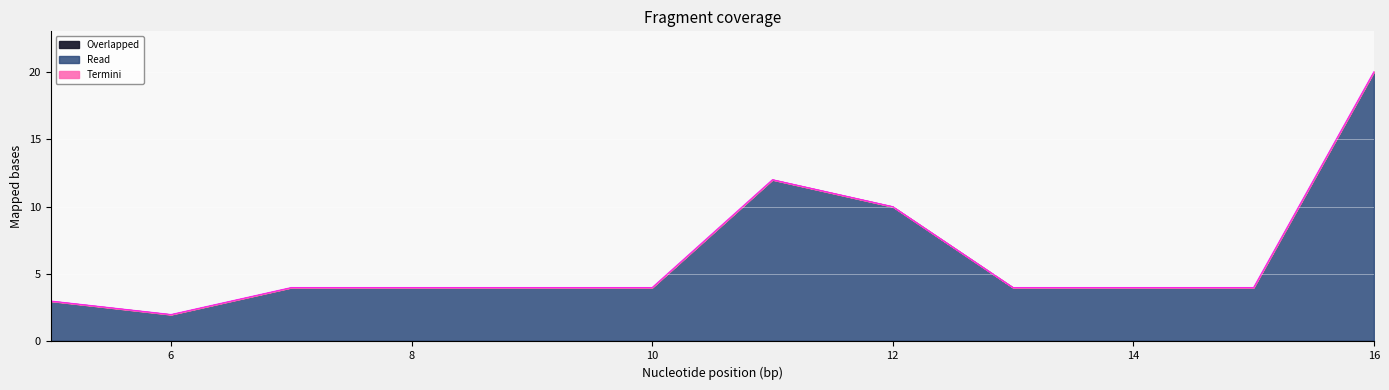

True or false: col_1 and col_2 cross at least once.

False